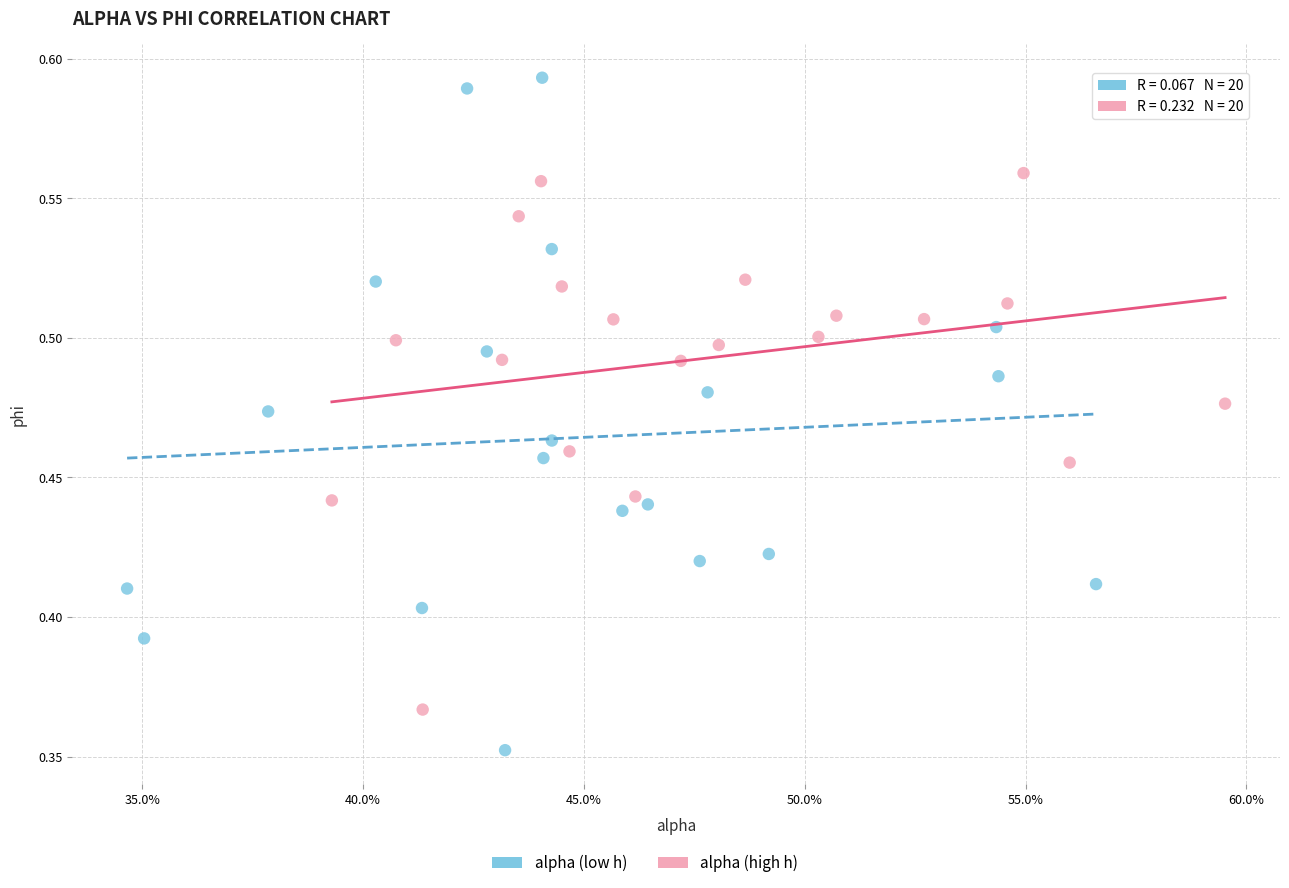

Which series reaches the minimum Y coordinate?

alpha (low h)